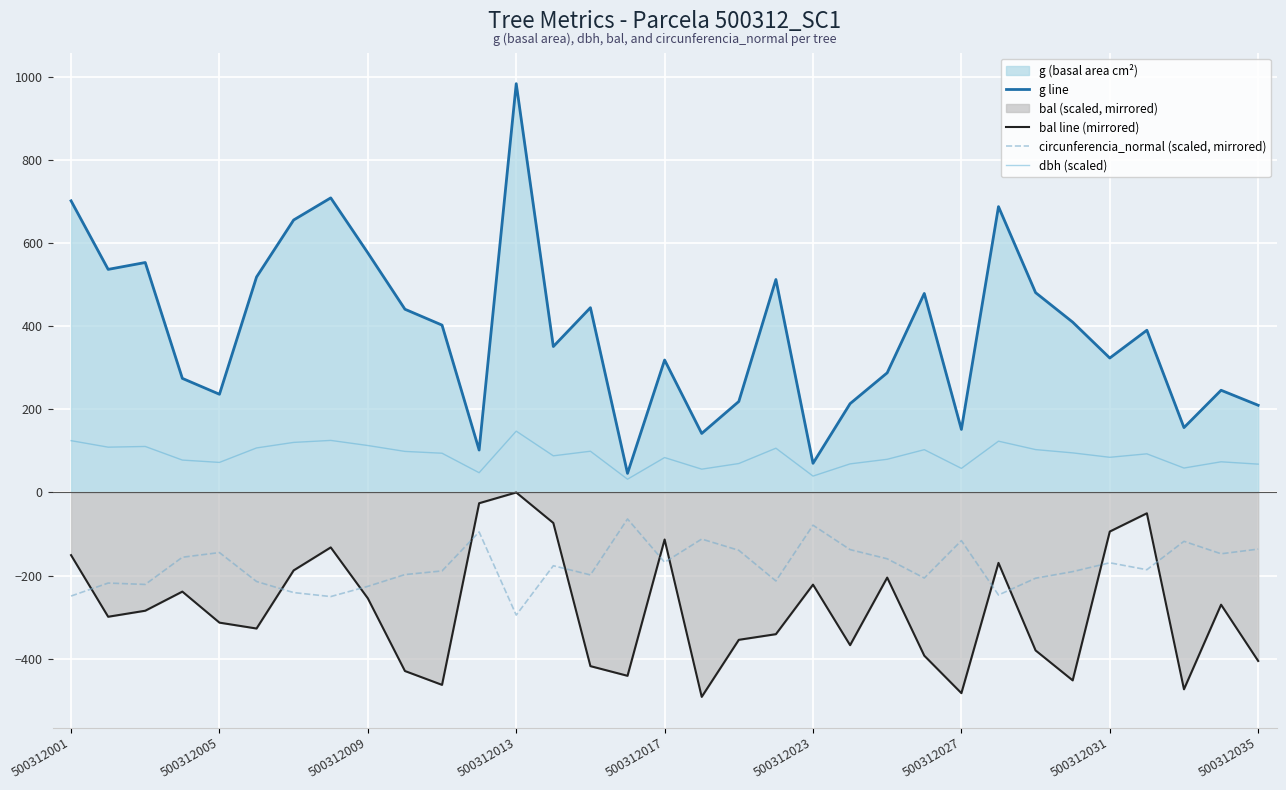

How many values in the circunferencia_normal (scaled, mirrored) series exceed -186?

16